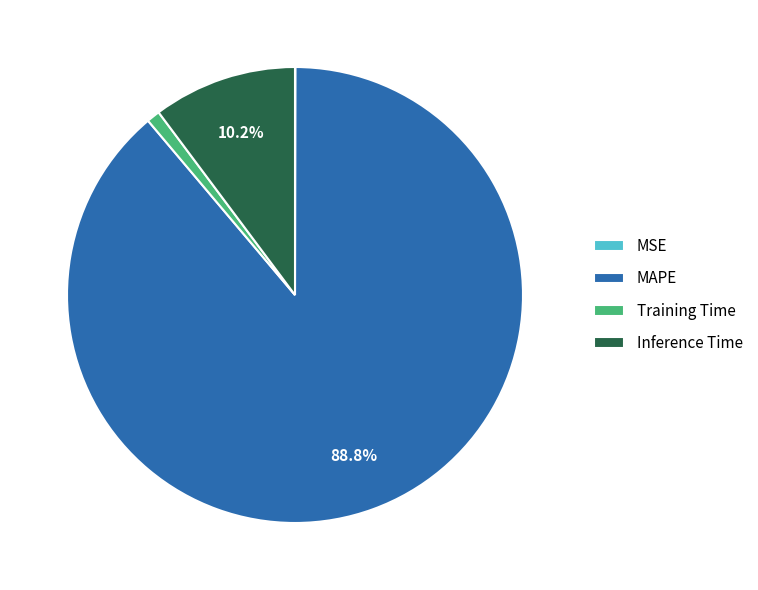

Does MAPE represent more than half of the total?

Yes